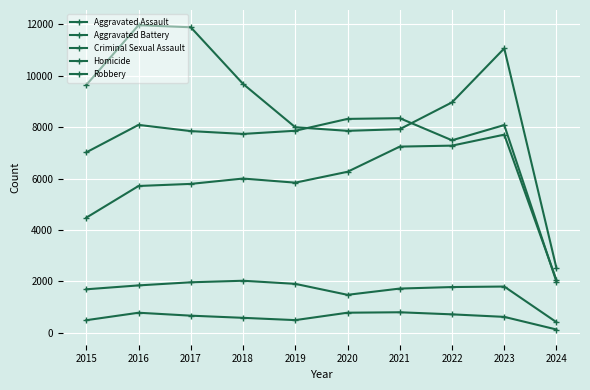

Which category has the lowest value in the Aggravated Assault series?

2024